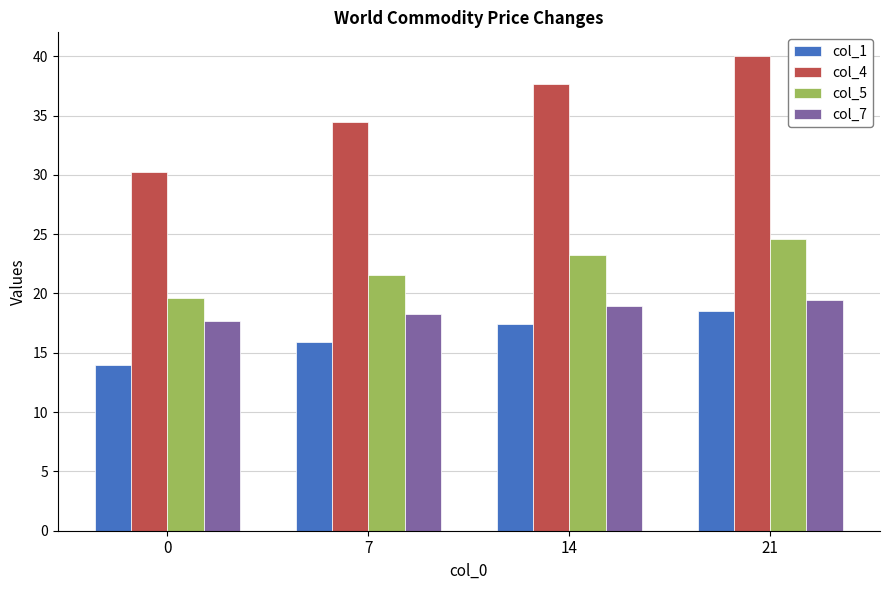

How many data points in col_5 are less than 23?

2